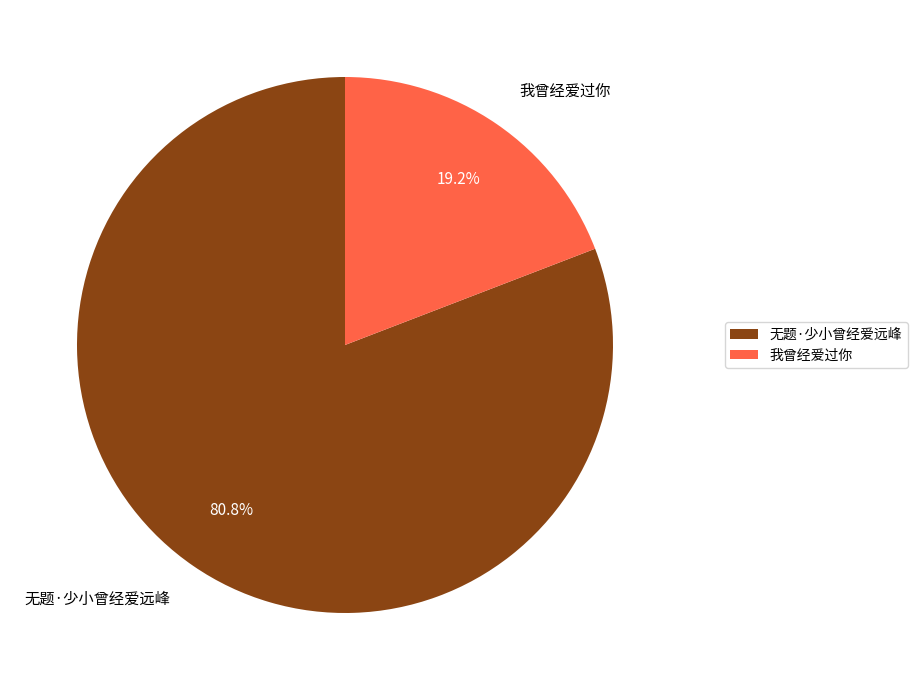

To the nearest percent, what is the average slice percentage?

50%